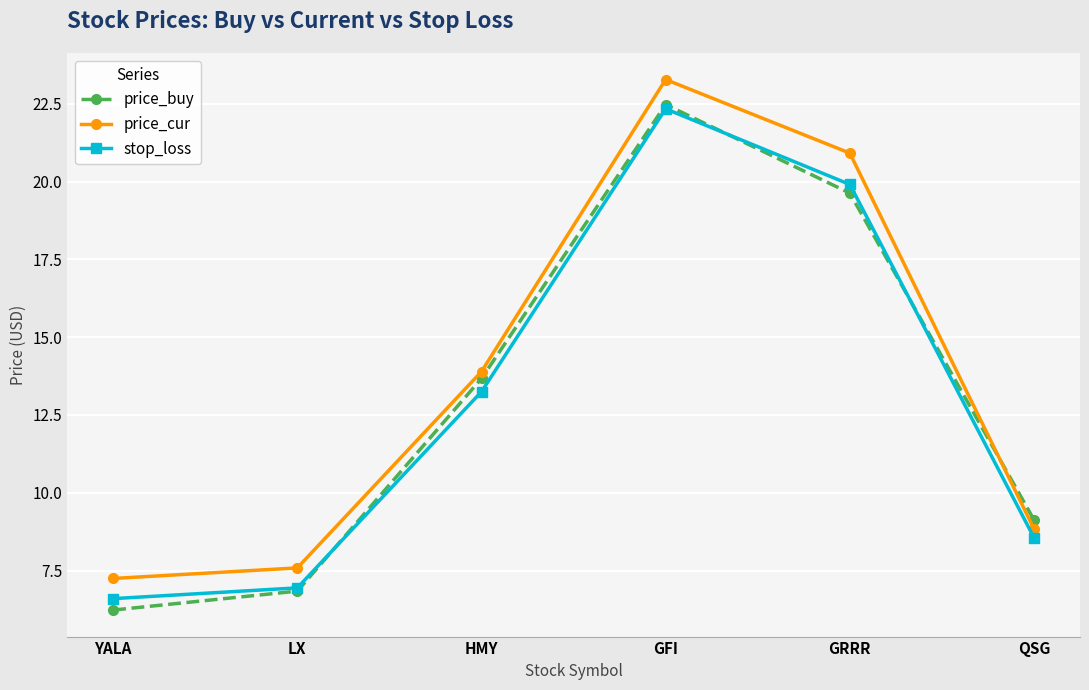

What is the difference between the second highest and minimum values in the stop_loss series?

13.3